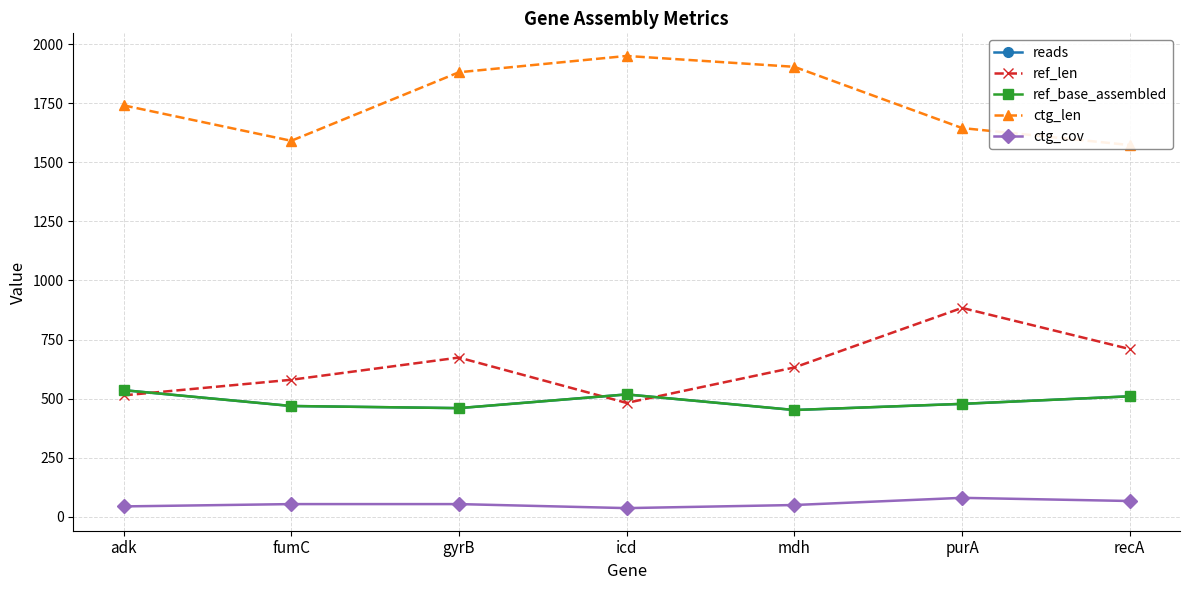

True or false: ctg_len and ref_base_assembled cross at least once.

False